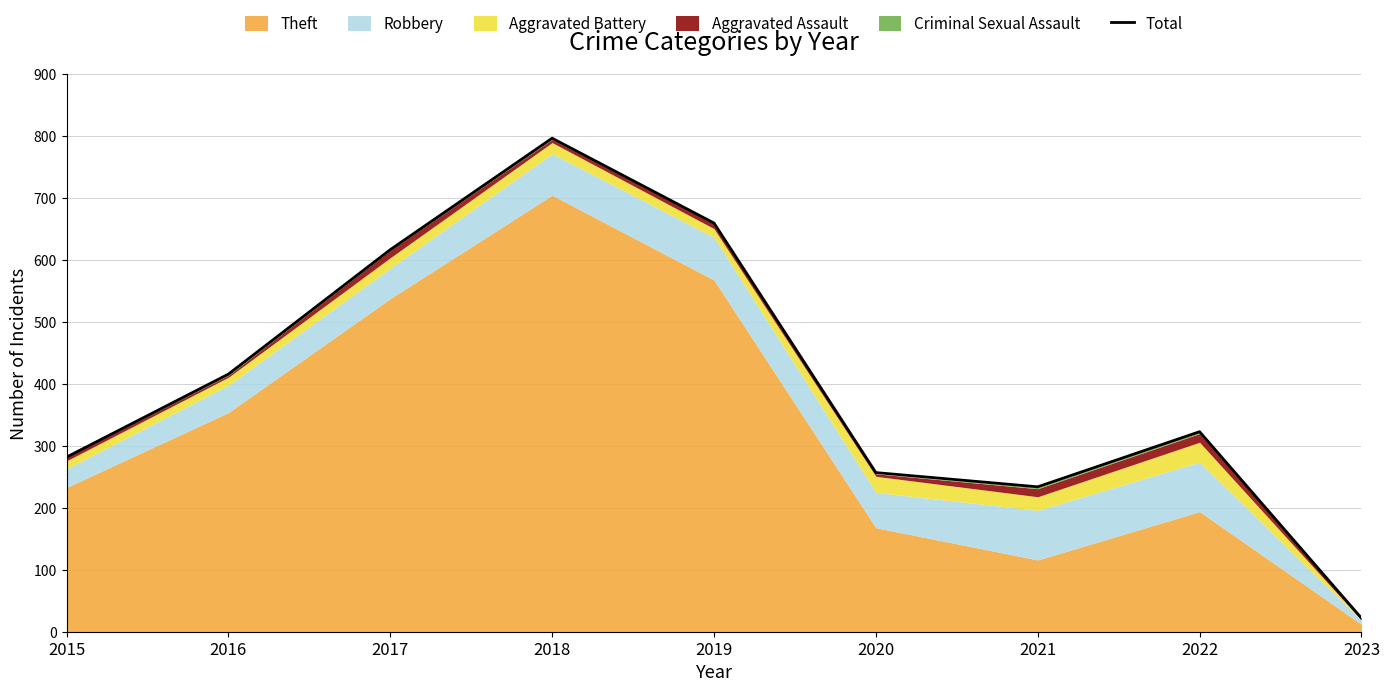

Does the chart display data point markers on the line(s)?

No